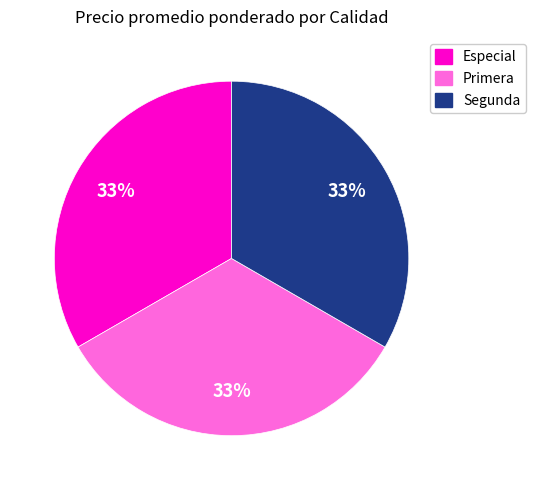

How many slices are in this pie chart?

3